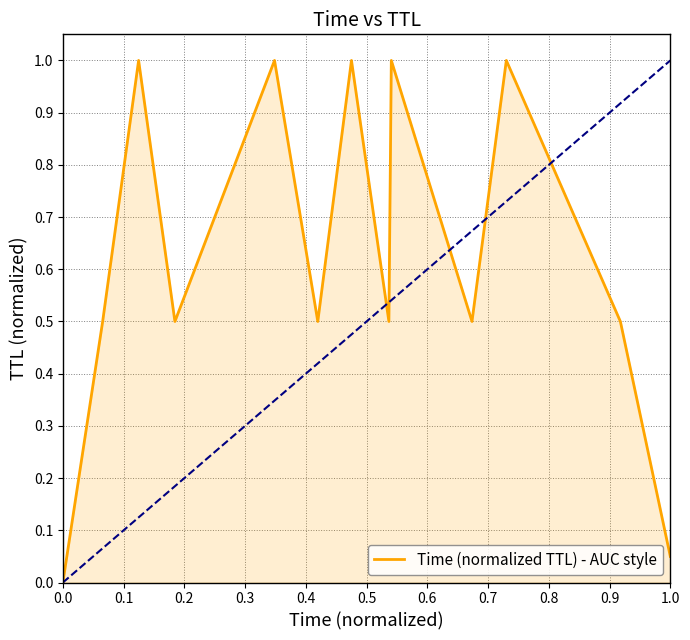

Does the chart have visible grid lines?

Yes